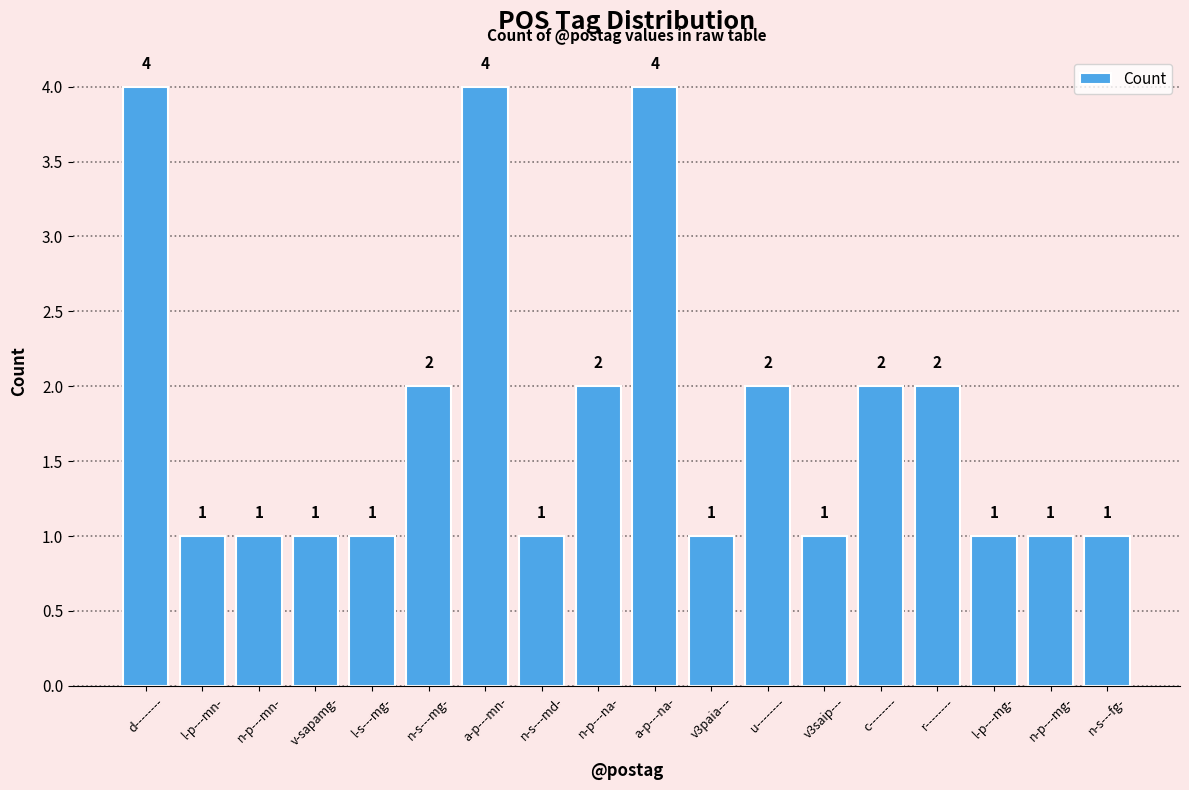

Reading right to left, extract all data points from this chart.

n-s---fg-=1	n-p---mg-=1	l-p---mg-=1	r--------=2	c--------=2	v3saip---=1	u--------=2	v3paia---=1	a-p---na-=4	n-p---na-=2	n-s---md-=1	a-p---mn-=4	n-s---mg-=2	l-s---mg-=1	v-sapamg-=1	n-p---mn-=1	l-p---mn-=1	d--------=4